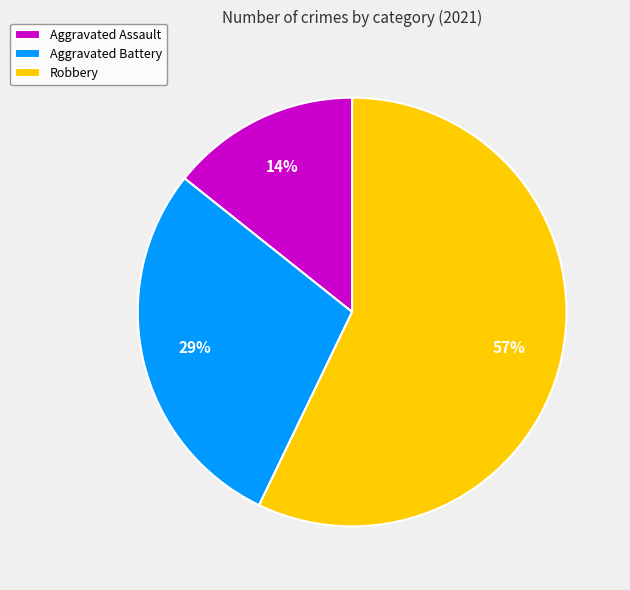

How many slices are in this pie chart?

3